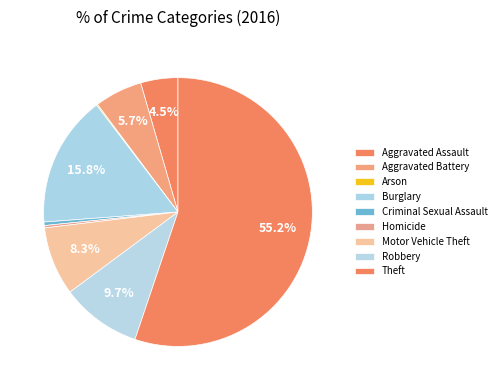

How much of the chart is everything except Aggravated Battery?

94.3%